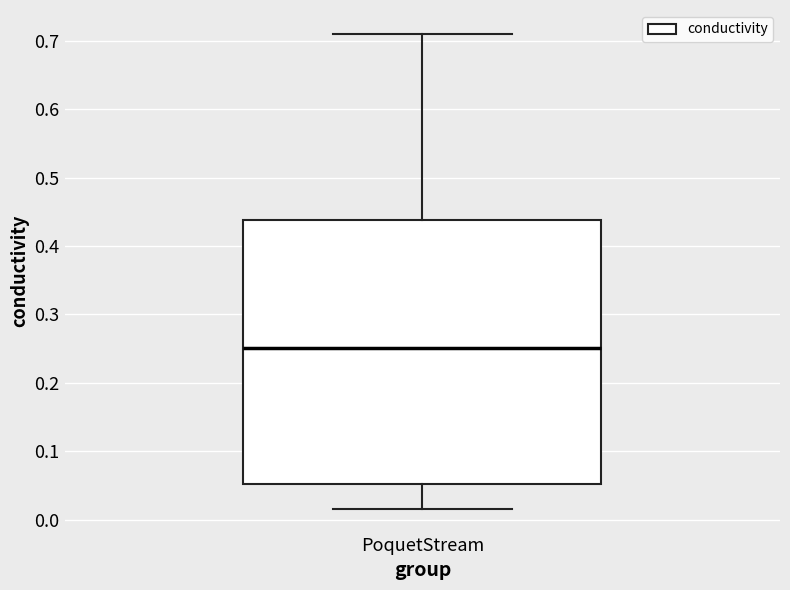

Read this box plot against the y-axis: the position of the median line, the range covered by the box, and the ends of both whiskers. The values are not printed on the chart, so give them approximately, as read against the axis.

median 0.25, box 0.05 to 0.44, whiskers 0.02 to 0.71